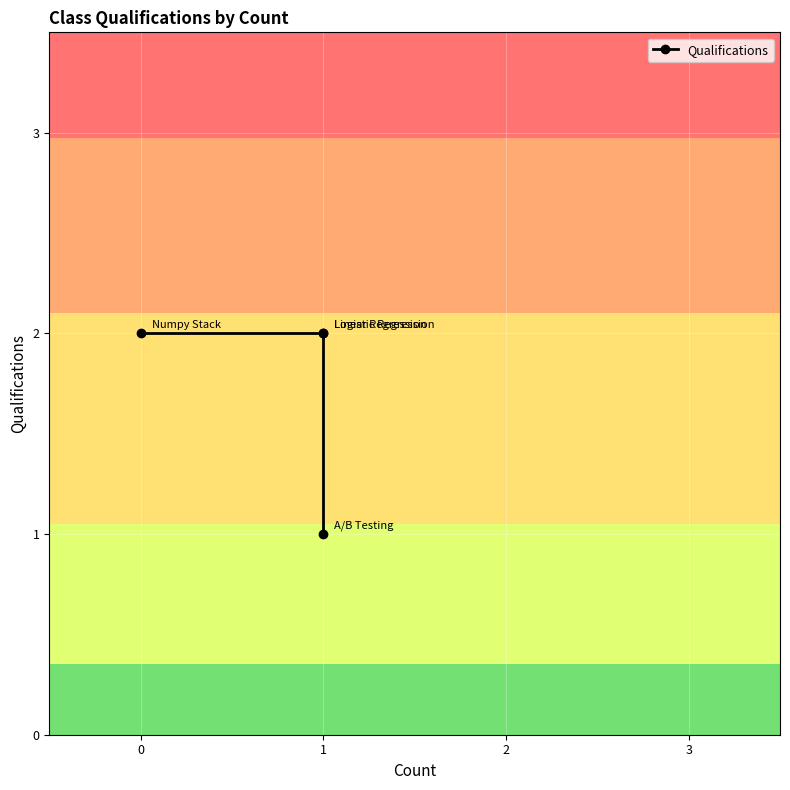

What is the value of the 1st point from the left?

2